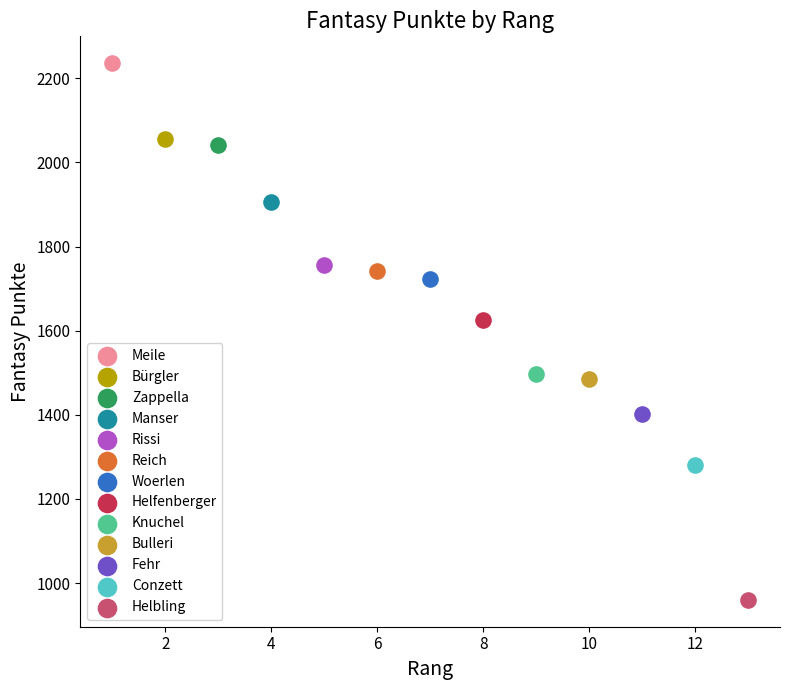

What are all the series names shown in the legend?

Meile, Bürgler, Zappella, Manser, Rissi, Reich, Woerlen, Helfenberger, Knuchel, Bulleri, Fehr, Conzett, Helbling